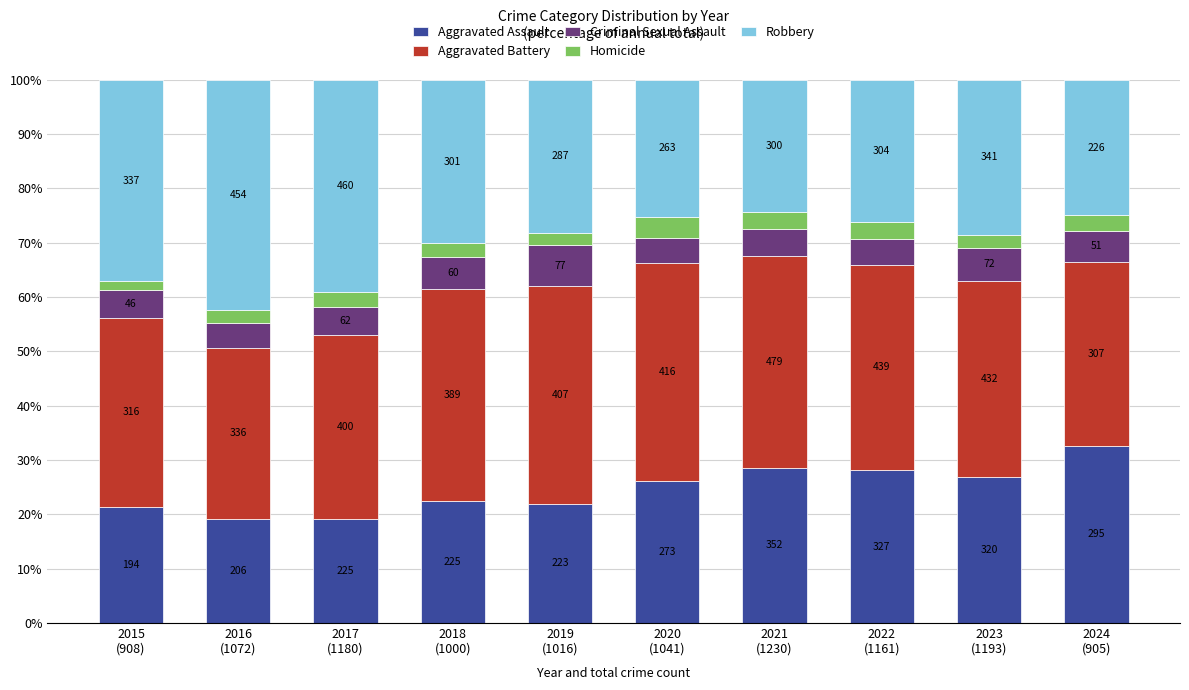

What are all the series names shown in the legend?

Aggravated Assault, Aggravated Battery, Criminal Sexual Assault, Homicide, Robbery